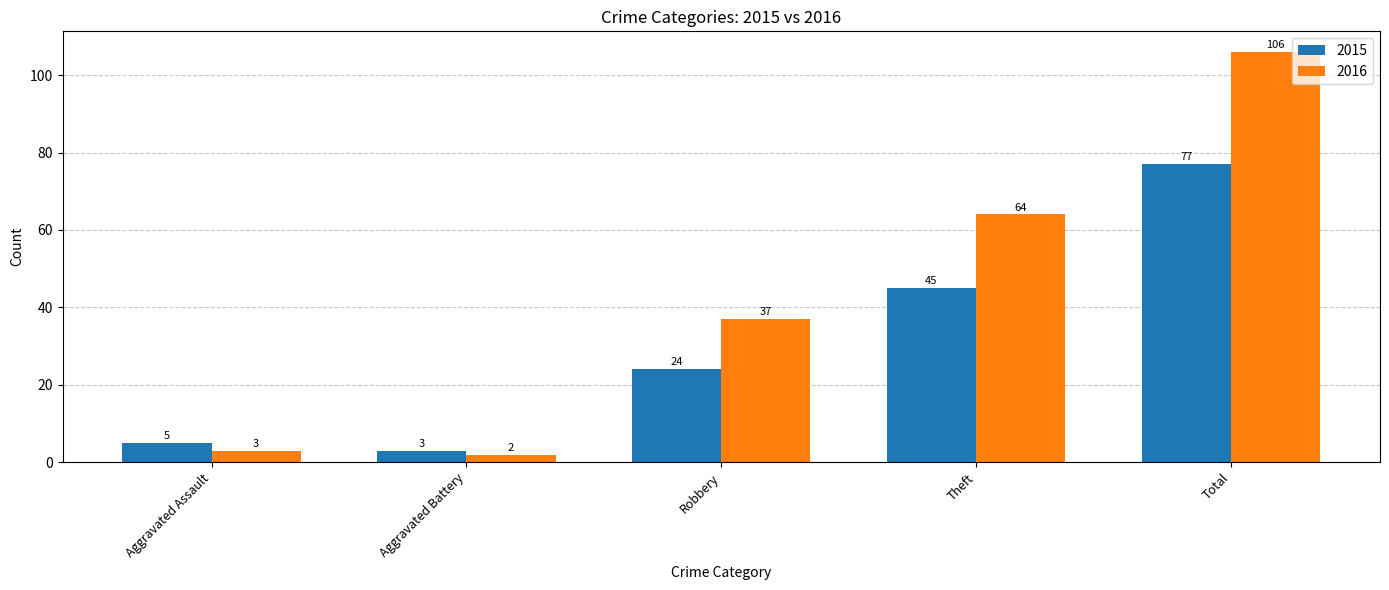

What is the total value across all series at Aggravated Battery?

5